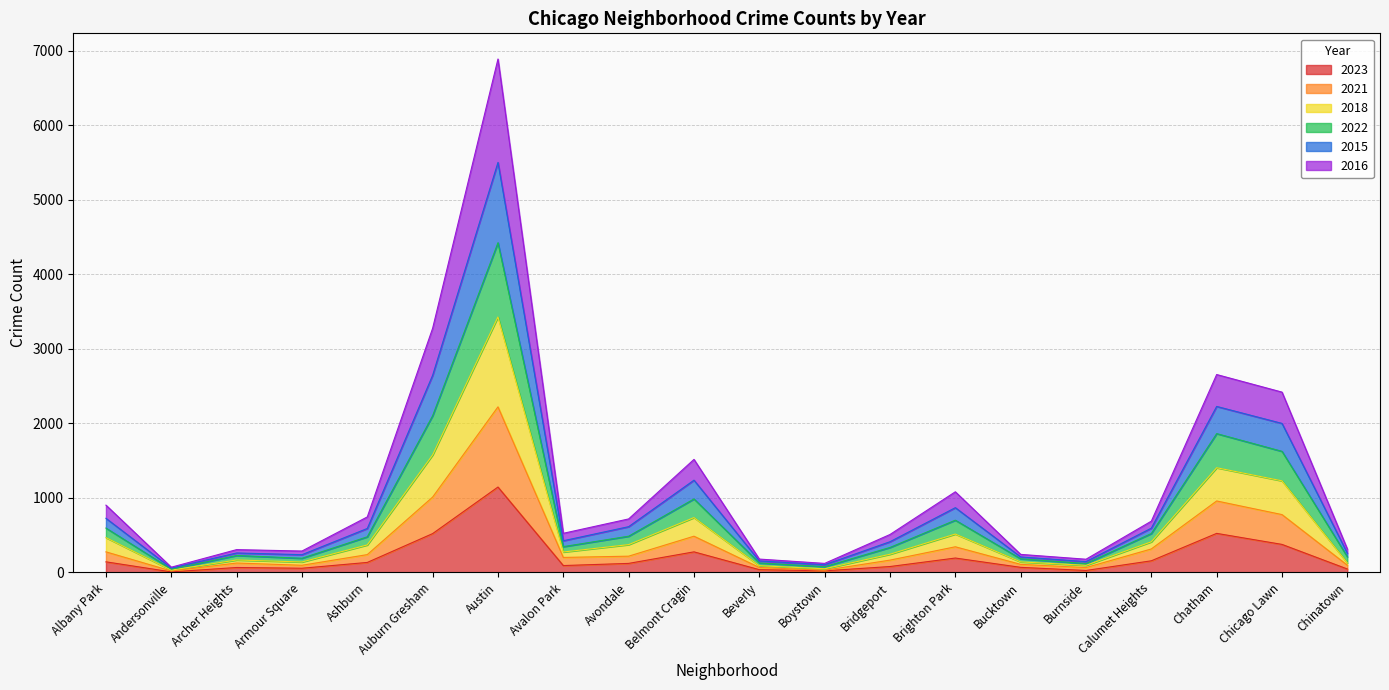

In 2018, how many points are higher than both neighbors (excluding endpoints)?

5